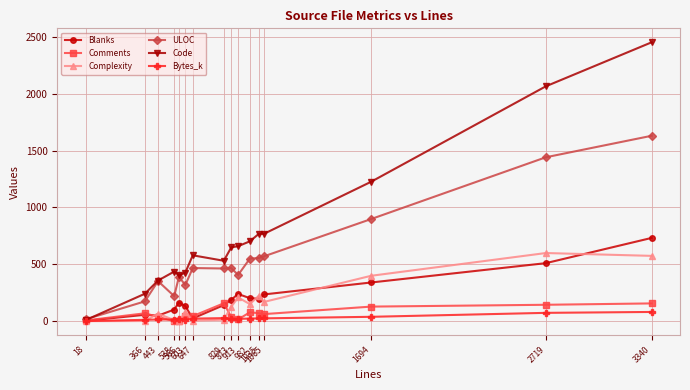

Which series changed the most between 913 and 1035?

ULOC